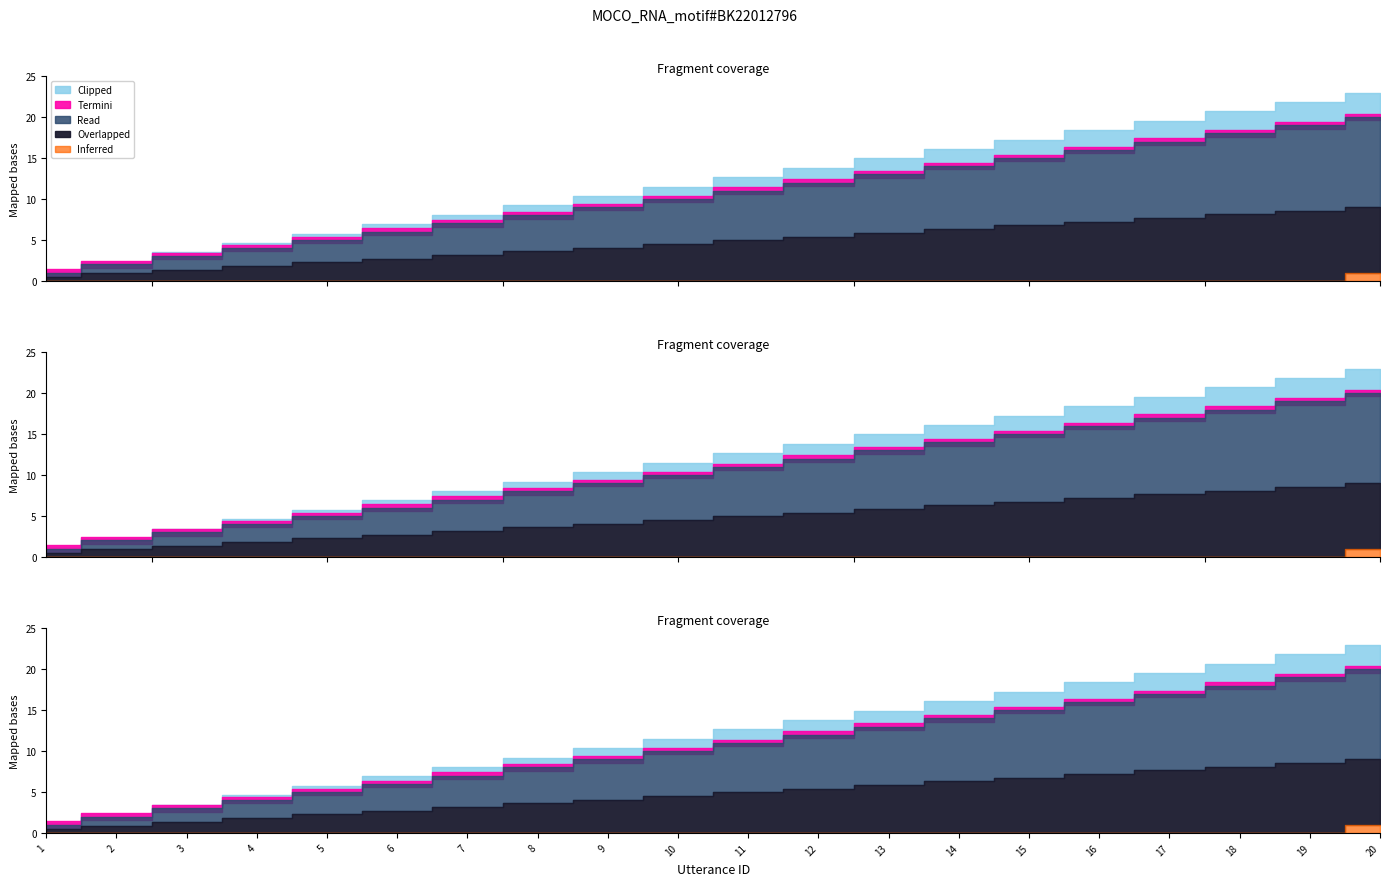

What is the value of the utterance_id point at the 1st from the left?

1